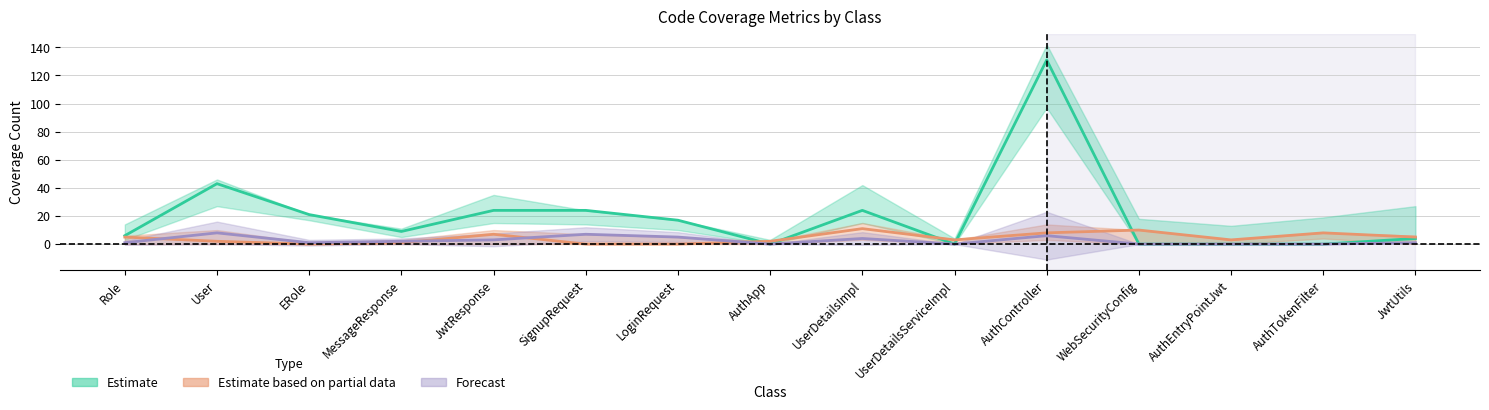

True or false: COMPLEXITY_COVERED has more than 0 interior local peaks.

True